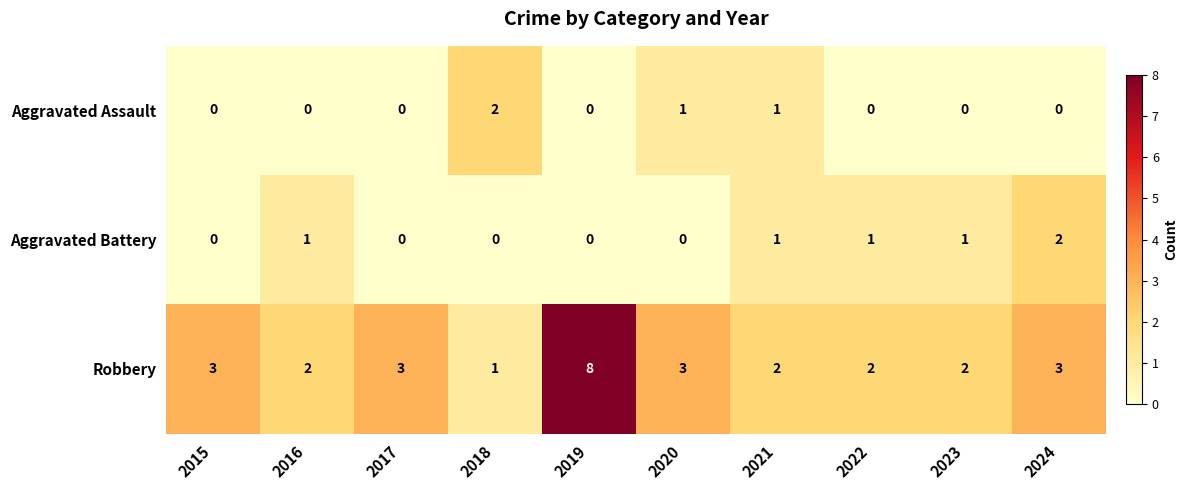

Reading right to left, extract all data points from this chart.

Aggravated Assault: 0	0	0	1	1	0	2	0	0	0
Aggravated Battery: 2	1	1	1	0	0	0	0	1	0
Robbery: 3	2	2	2	3	8	1	3	2	3